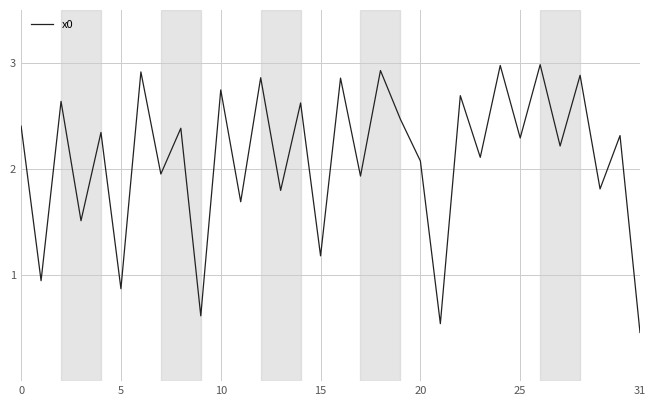

What is the difference between the maximum and minimum values?

2.5